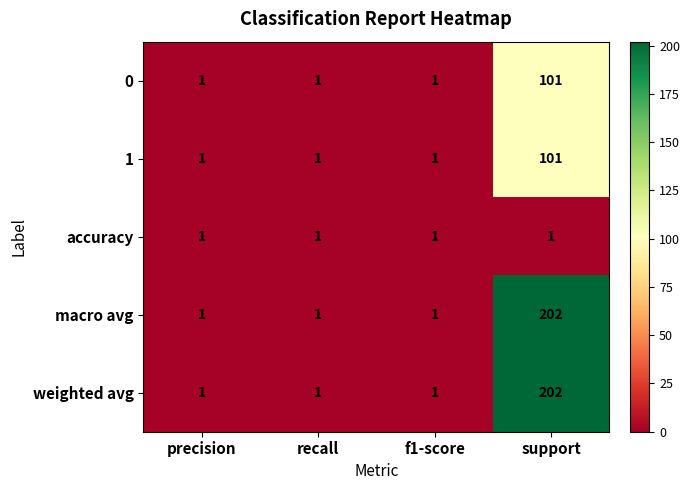

What is the sum of all macro avg values?

205